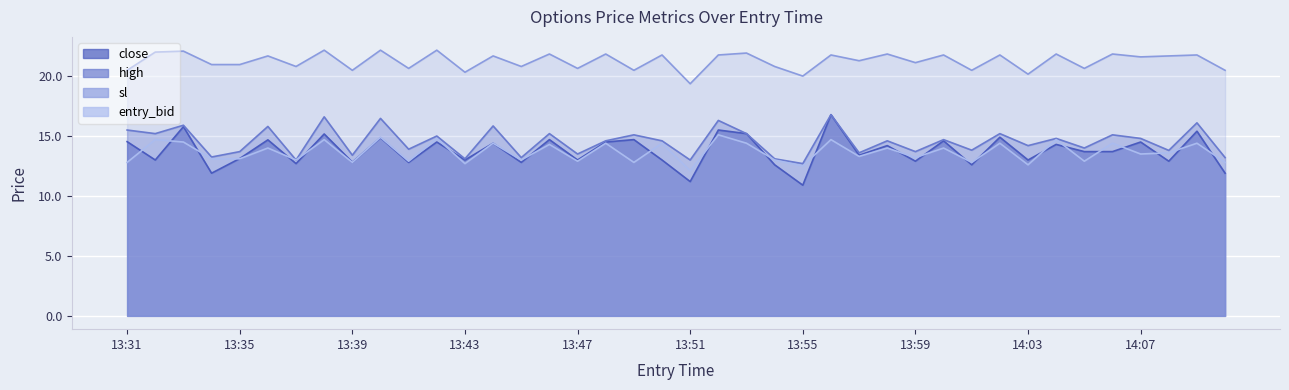

The close series shows 13.7 at 14:06. True or false?

True